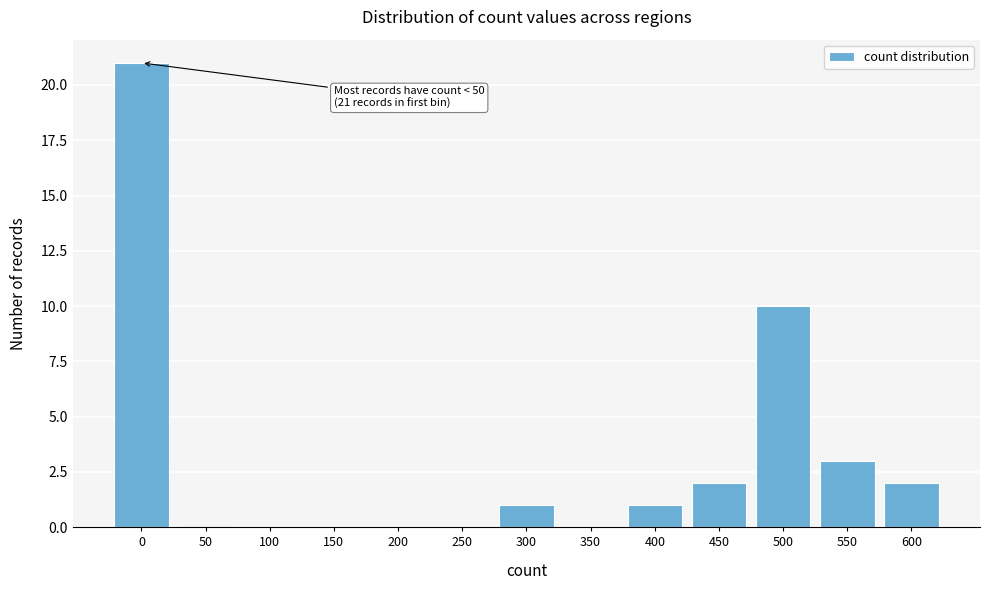

Reading left to right, what are all the values shown in this chart?

0=21	50=0	100=0	150=0	200=0	250=0	300=1	350=0	400=1	450=2	500=10	550=3	600=2